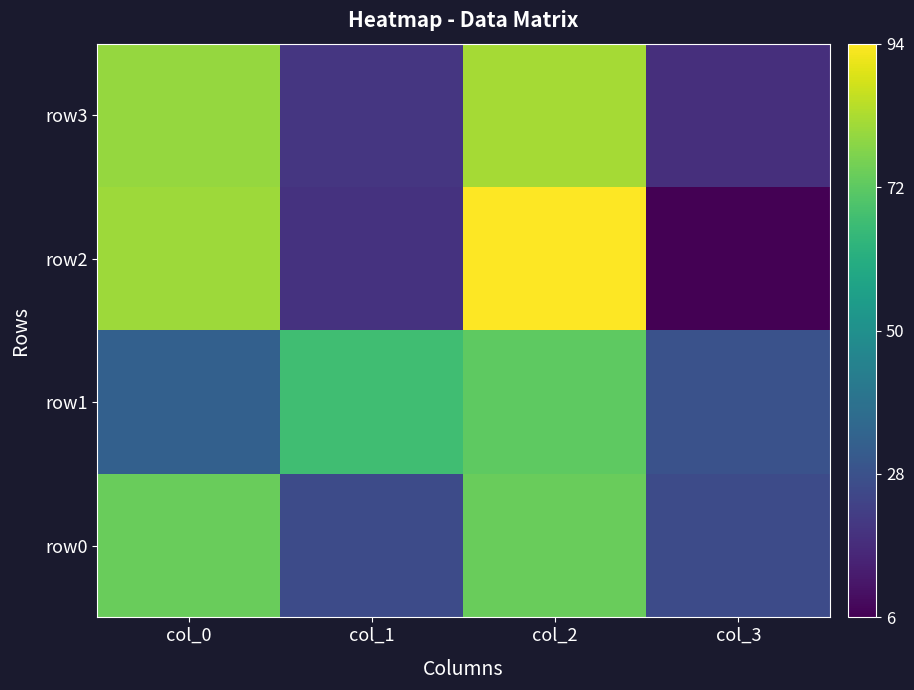

At how many categories does at least one series exceed 26?

4